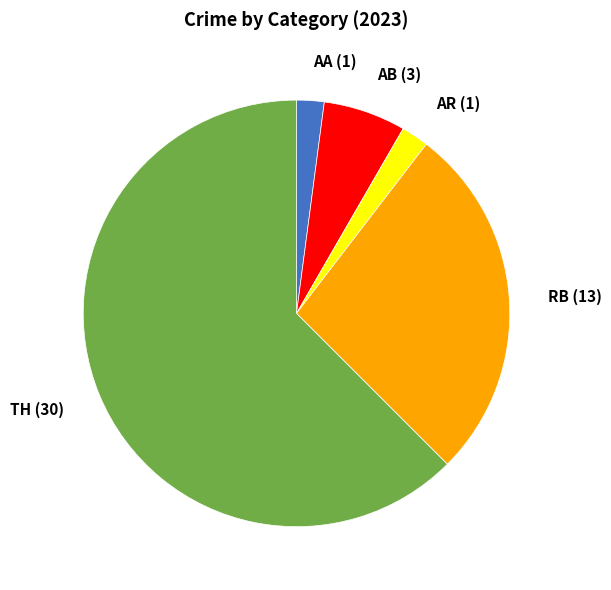

How many slices are in this pie chart?

5